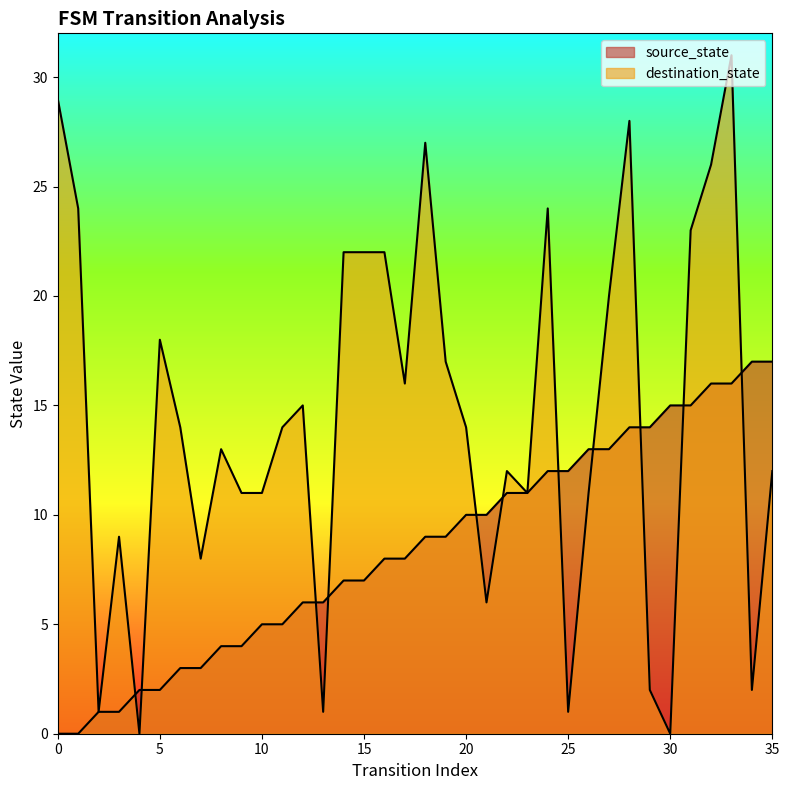

How many lines are shown in the chart?

2